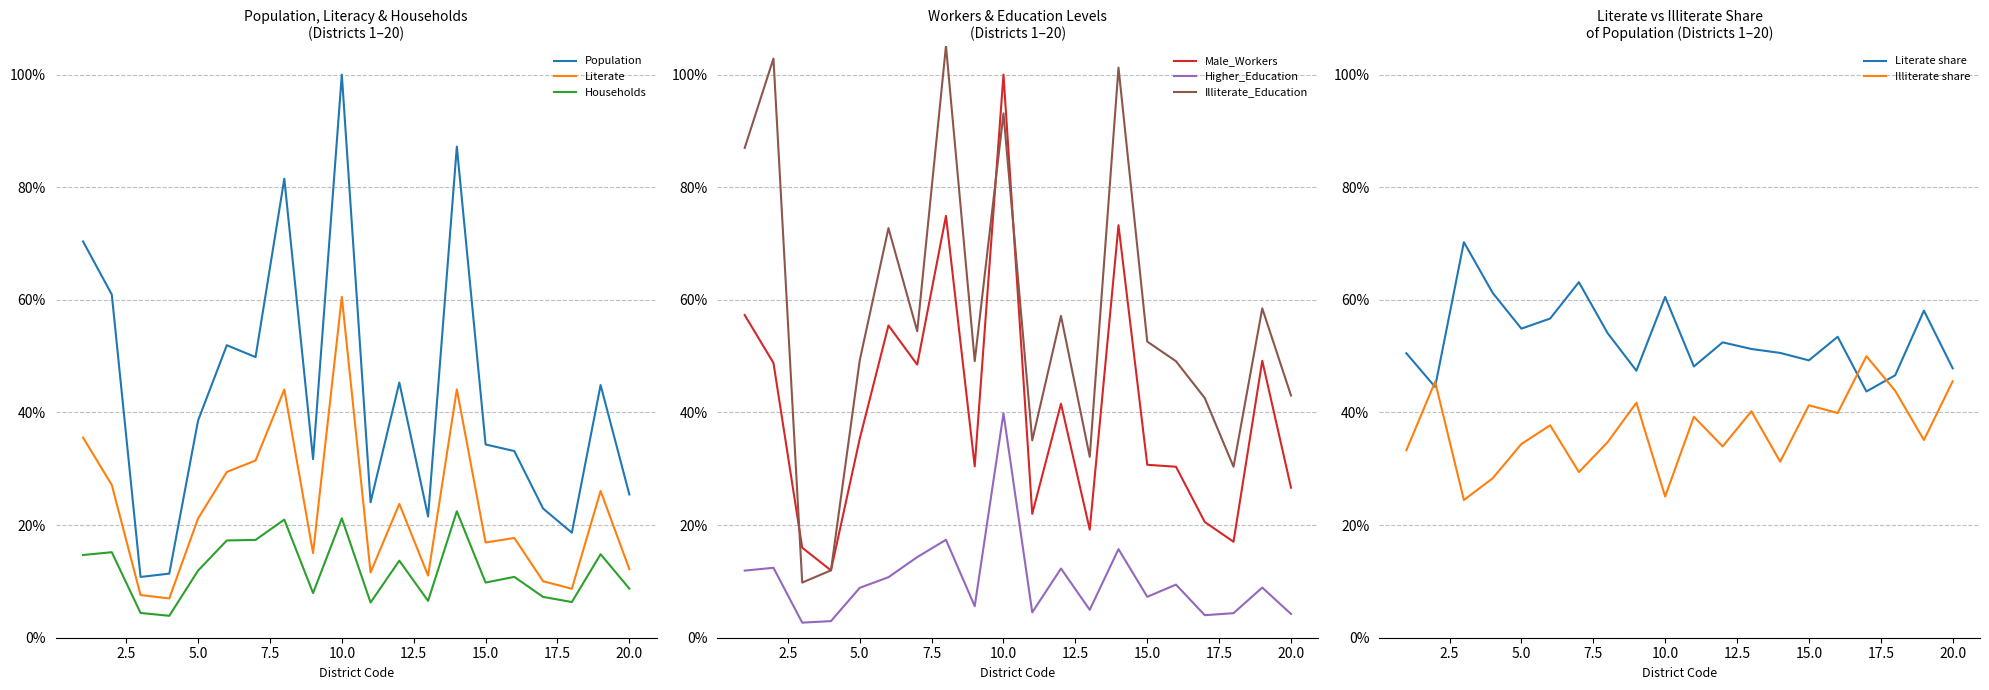

How many categories are shown in the chart?

20